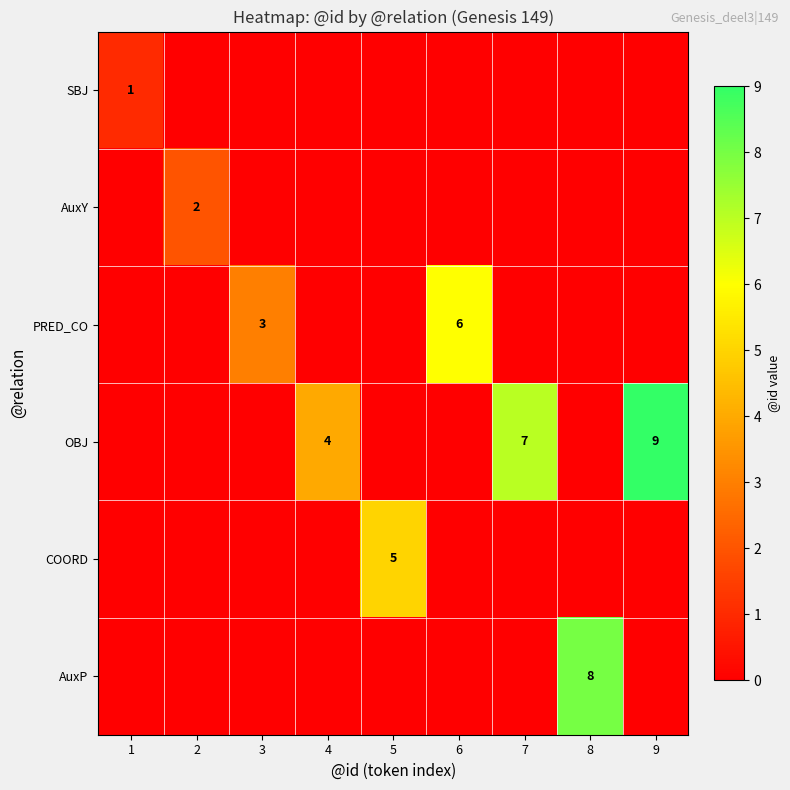

The value of OBJ at 9 is 4. True or false?

False